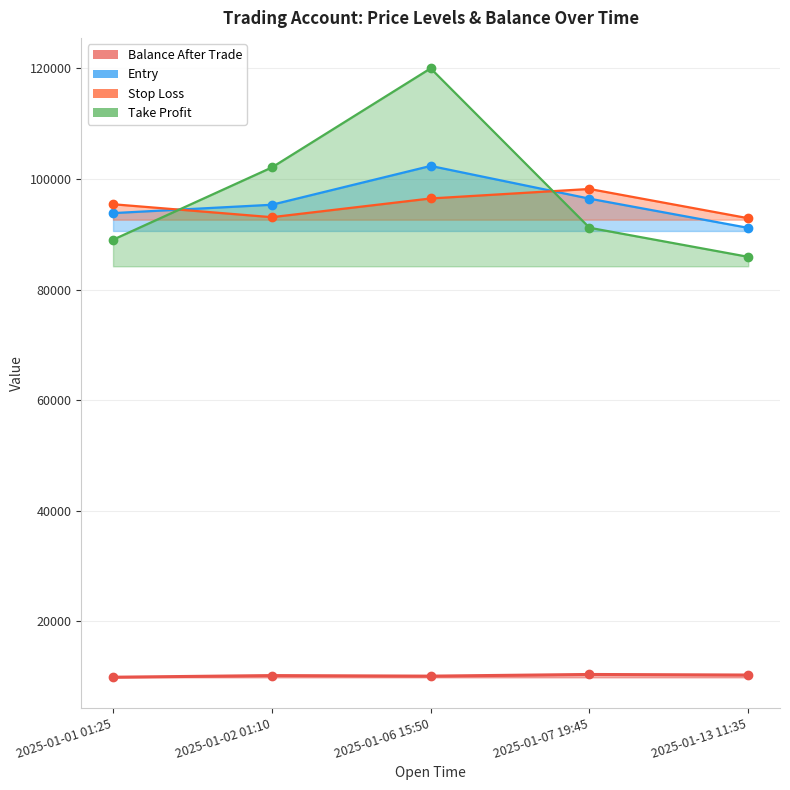

How many values in the stop_loss series are below 95429?

2